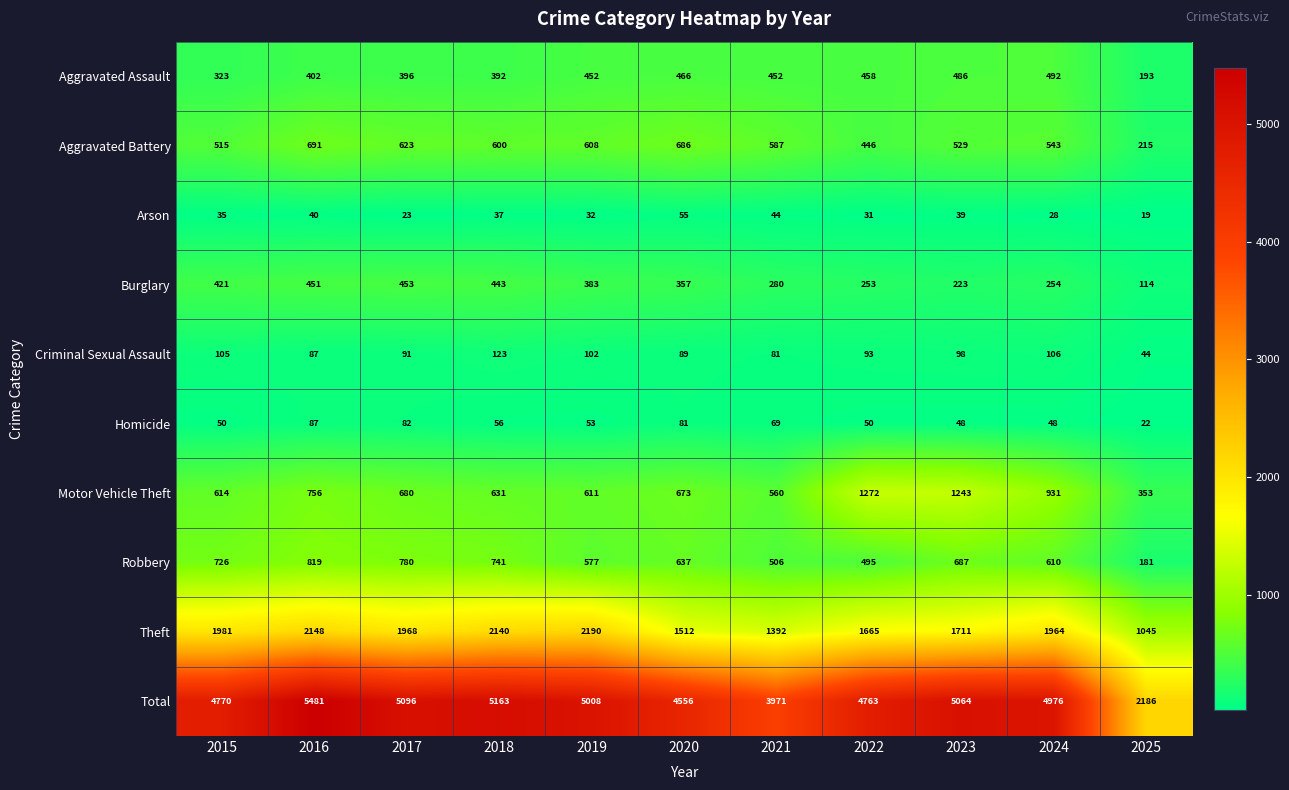

Read the Burglary value at 2025, to the nearest 5.

115